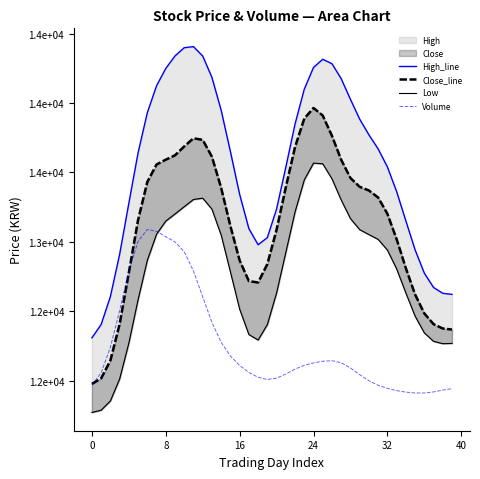

True or false: High_line and Close_line intersect in this chart.

False